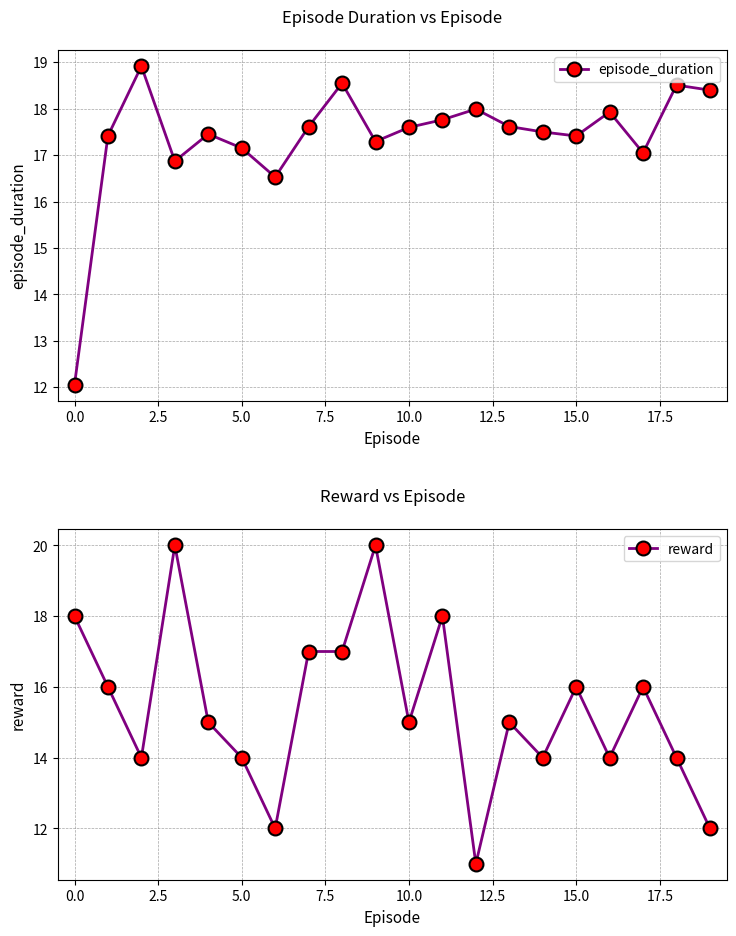

Does the chart have visible grid lines?

Yes